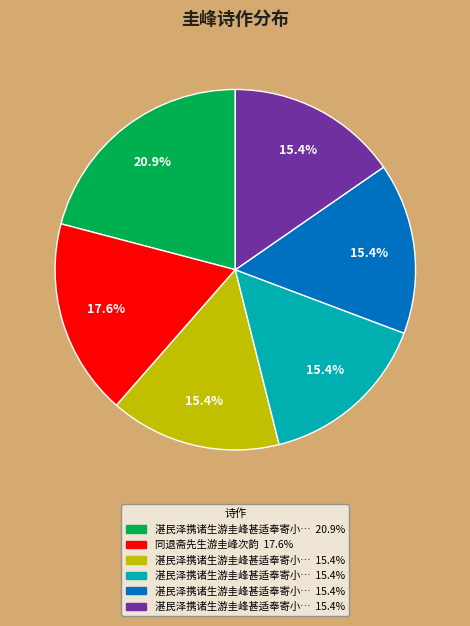

Is there a majority slice in this chart?

No